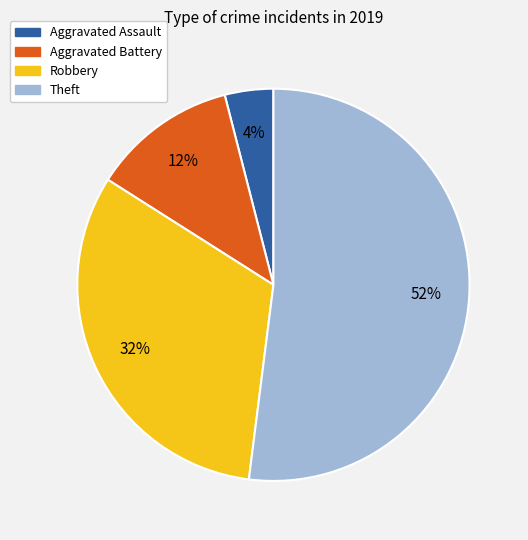

Approximately how many times larger is the value at Robbery compared to Aggravated Battery?

2.7